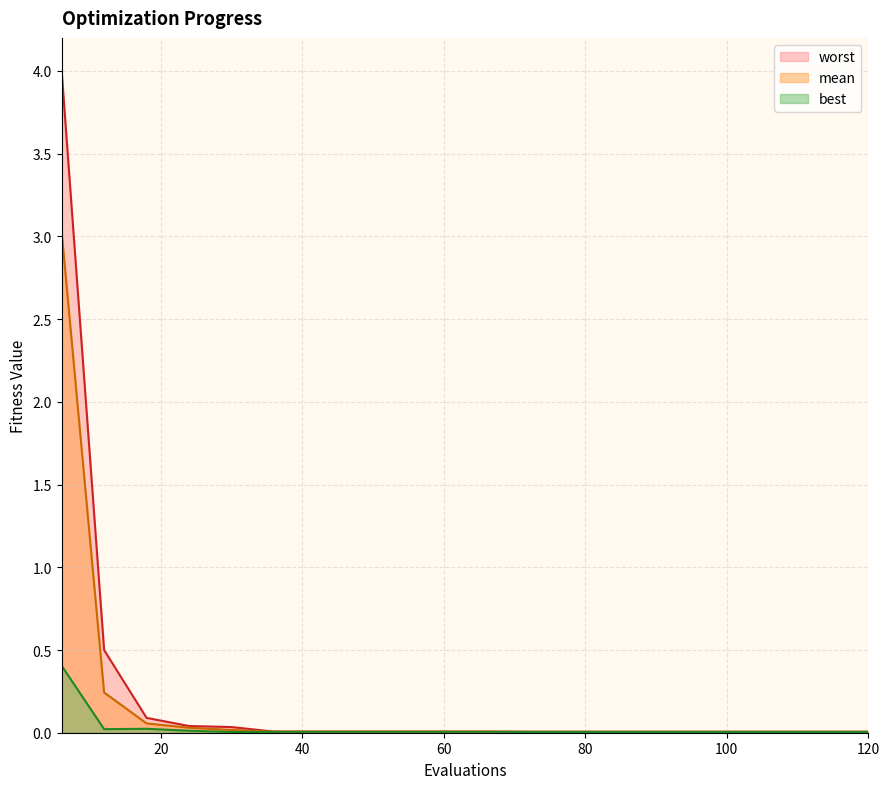

What are all the series names shown in the legend?

worst, mean, best